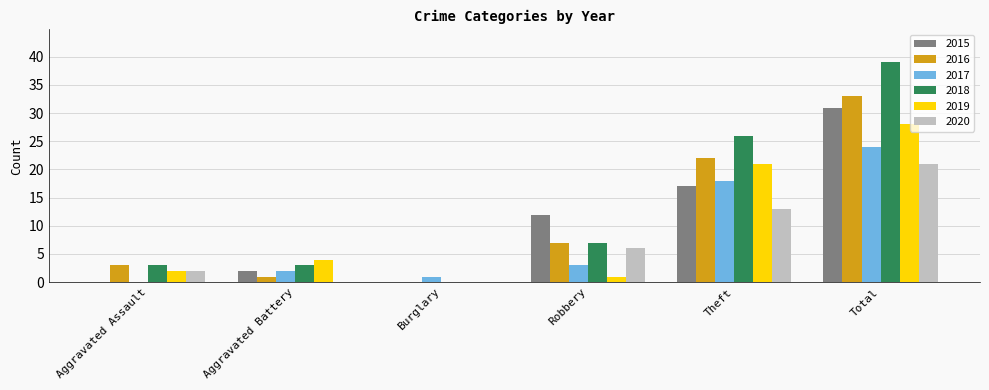

What are all the series names shown in the legend?

2015, 2016, 2017, 2018, 2019, 2020